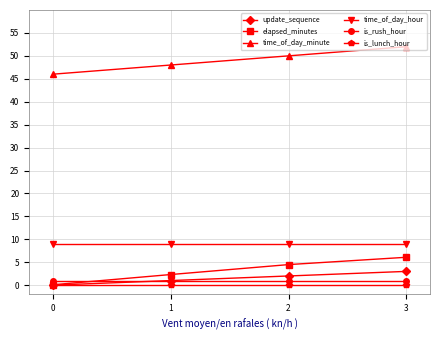

At how many categories does at least one series exceed 22?

4